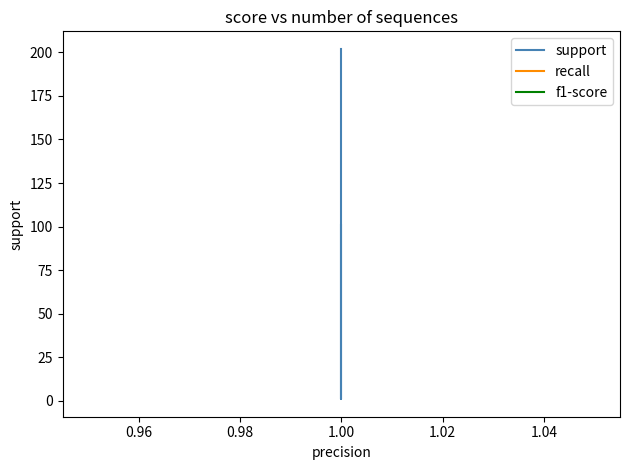

True or false: f1-score and support cross at least once.

False